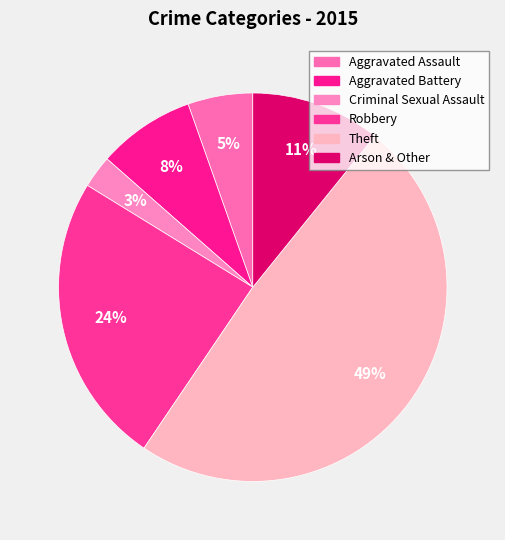

Approximately how many times larger is the value at Aggravated Assault compared to Arson & Other?

0.5